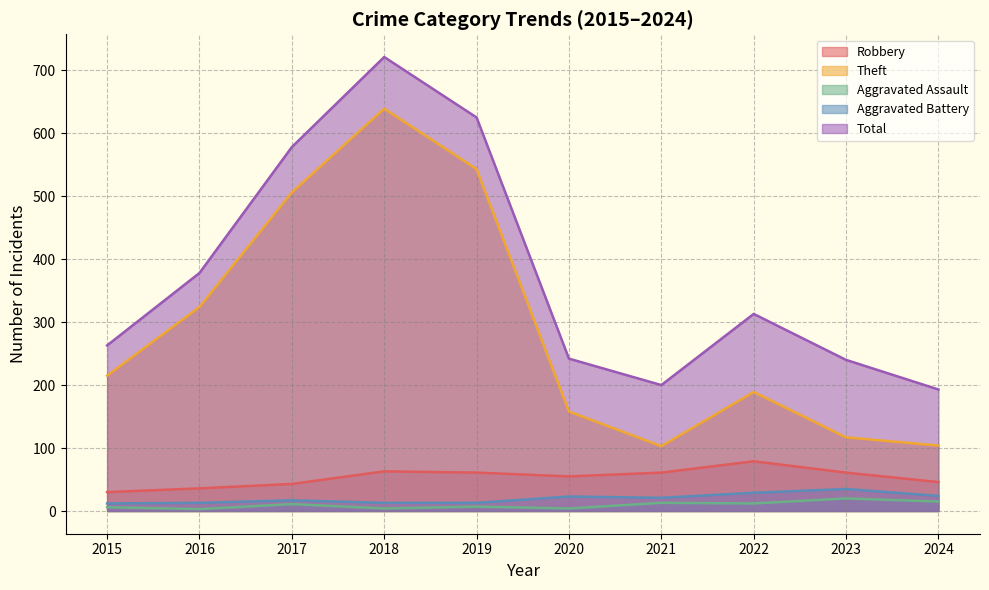

Is the value of Total at 2021 greater than the value of Robbery at 2019?

Yes